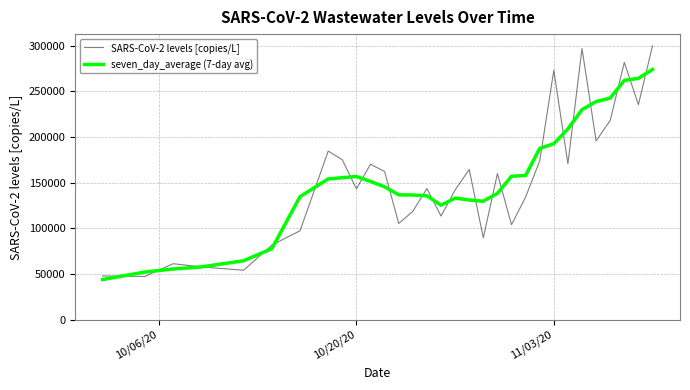

What is the minimum value shown in the chart?

43998.3